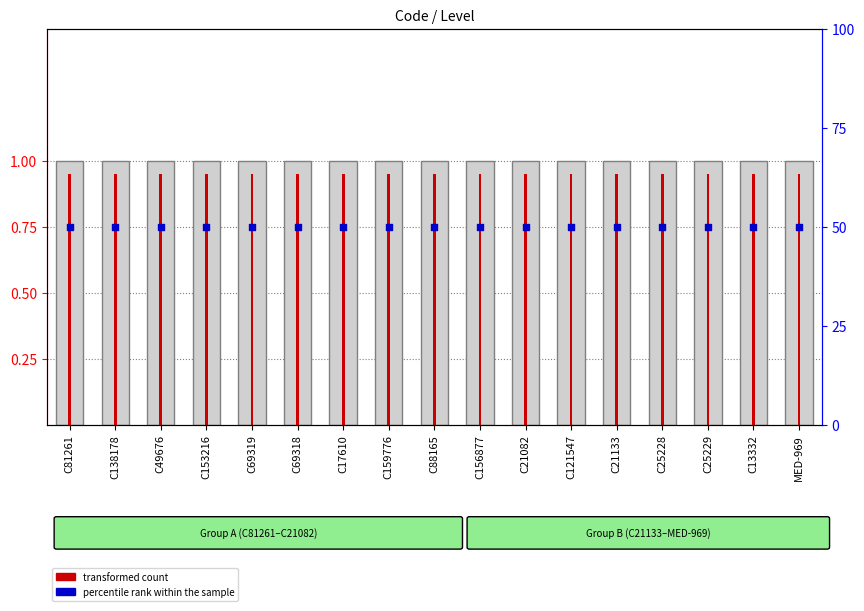

Is the value of percentile rank within the sample at C21133 greater than the value of transformed count at C69318?

Yes